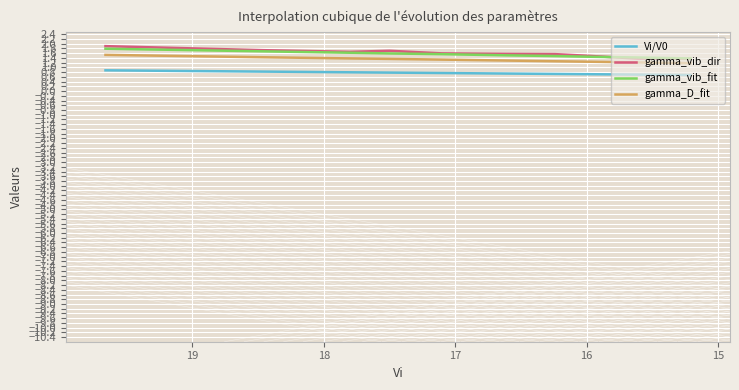

Is it true that Vi/V0 equals 0.8 at 16?

True